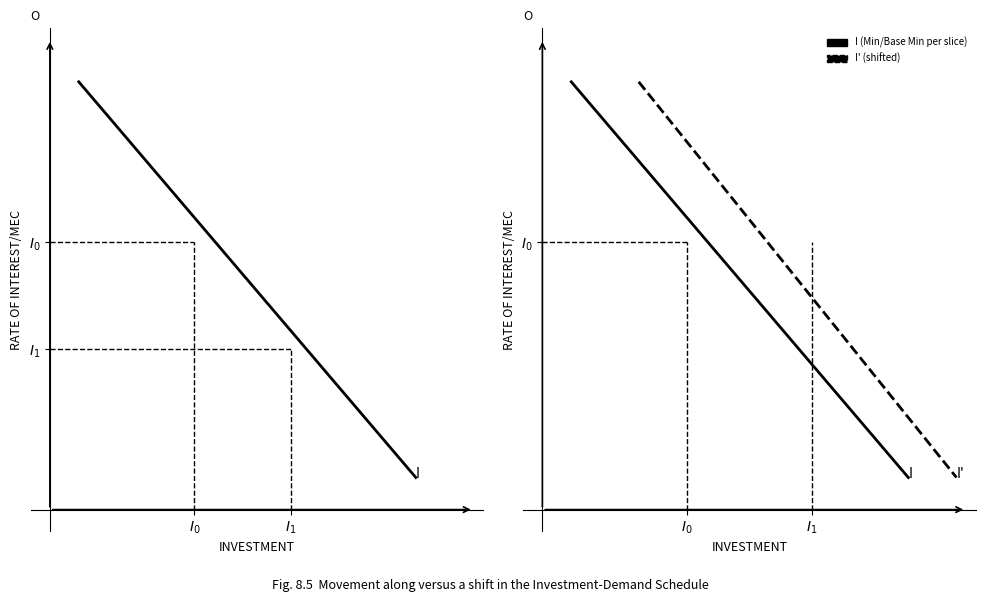

What is the sum of the I' values at $I_1$ and $I_0$?

4.3